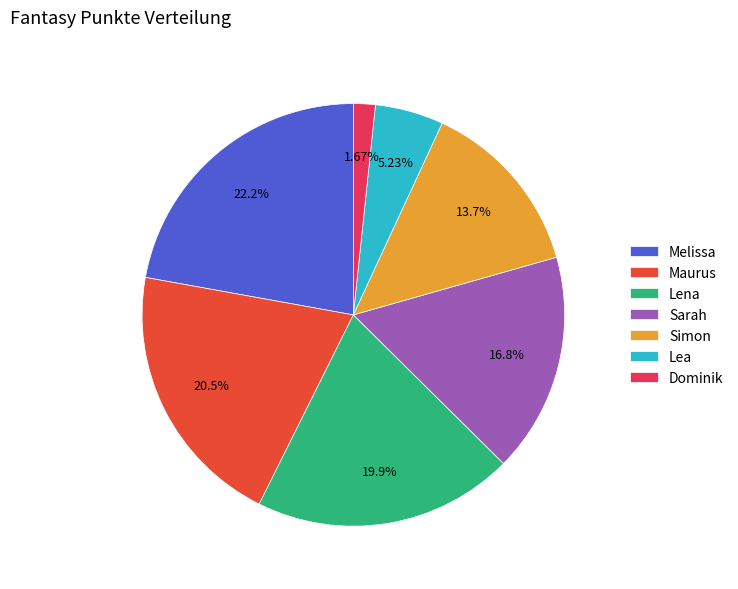

The Simon slice represents 14% of the pie. True or false?

True